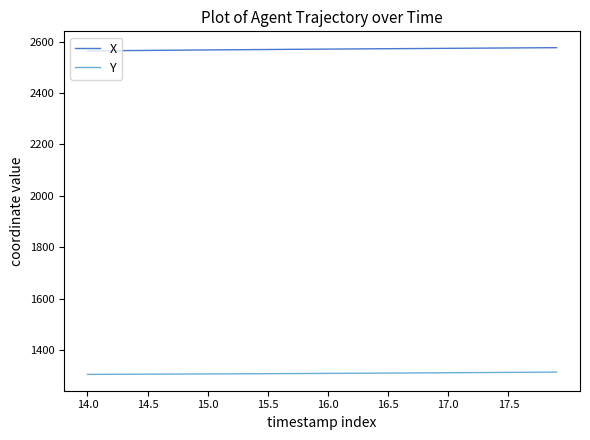

Rank the series by their average value, from highest to lowest.

X, Y